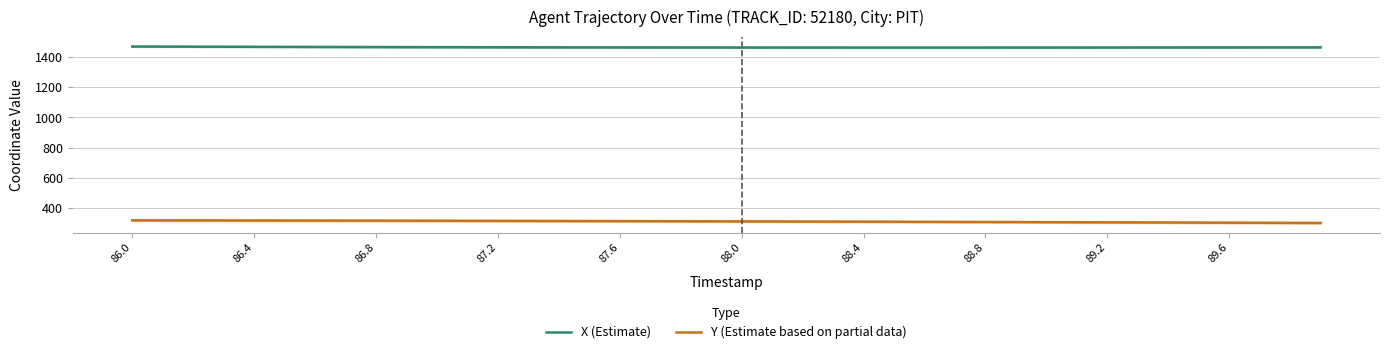

At how many categories does at least one series exceed 725?

40